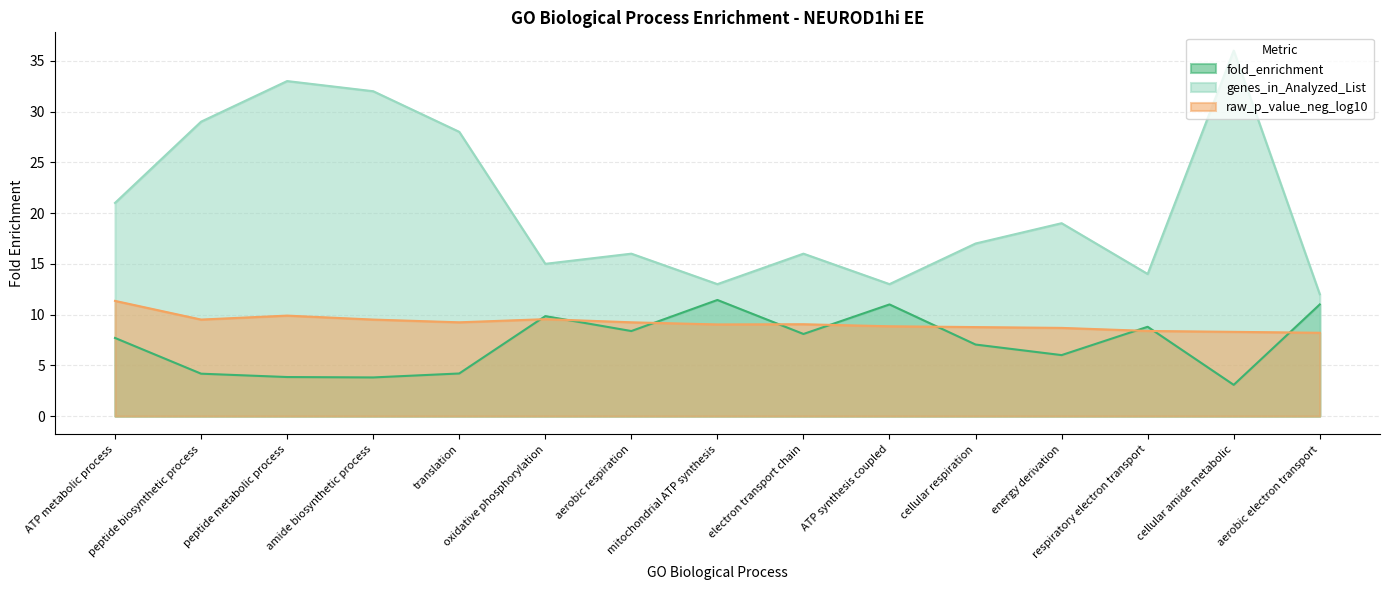

True or false: raw_p_value_neg_log10 has a value of 16.2 at ATP metabolic process.

False